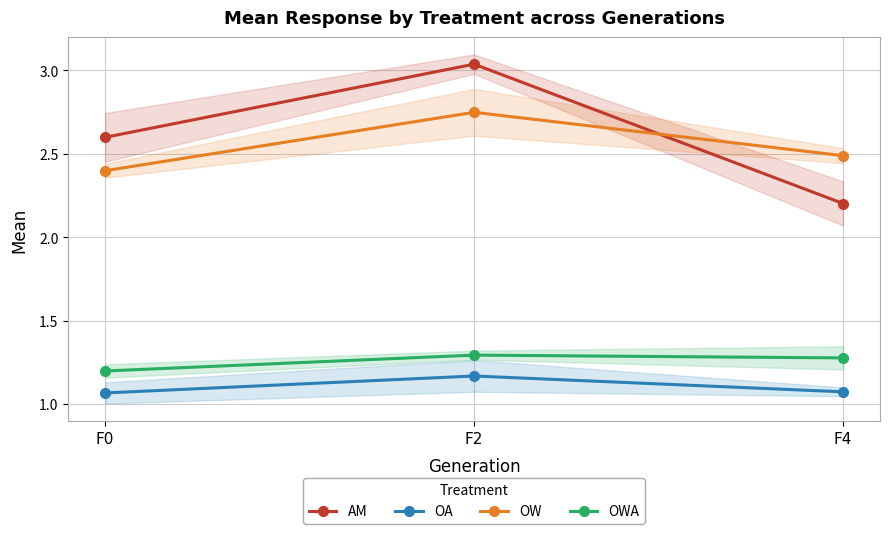

Which series has the largest range (max minus min)?

AM